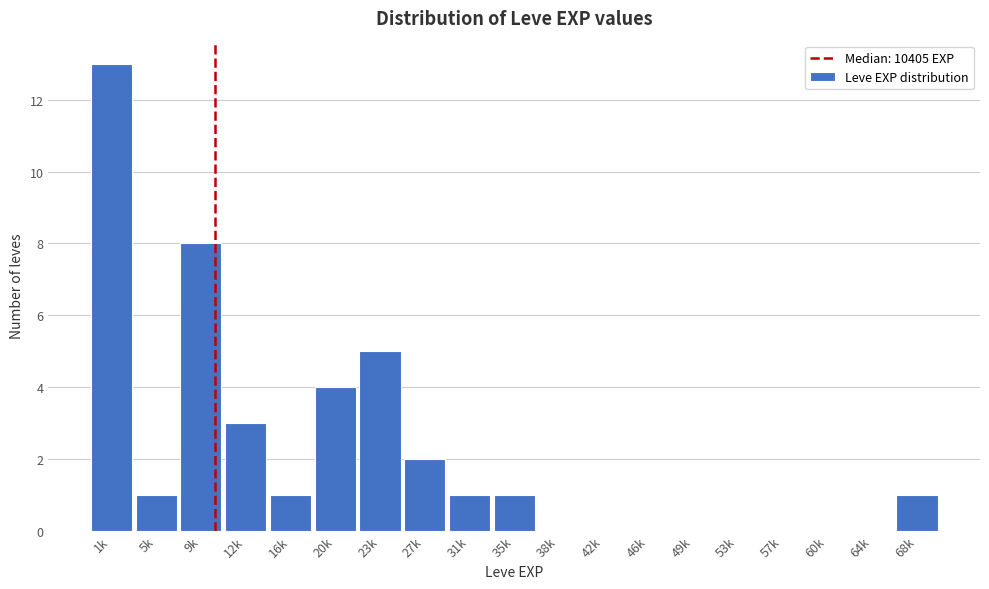

What is the sum of all values?

40